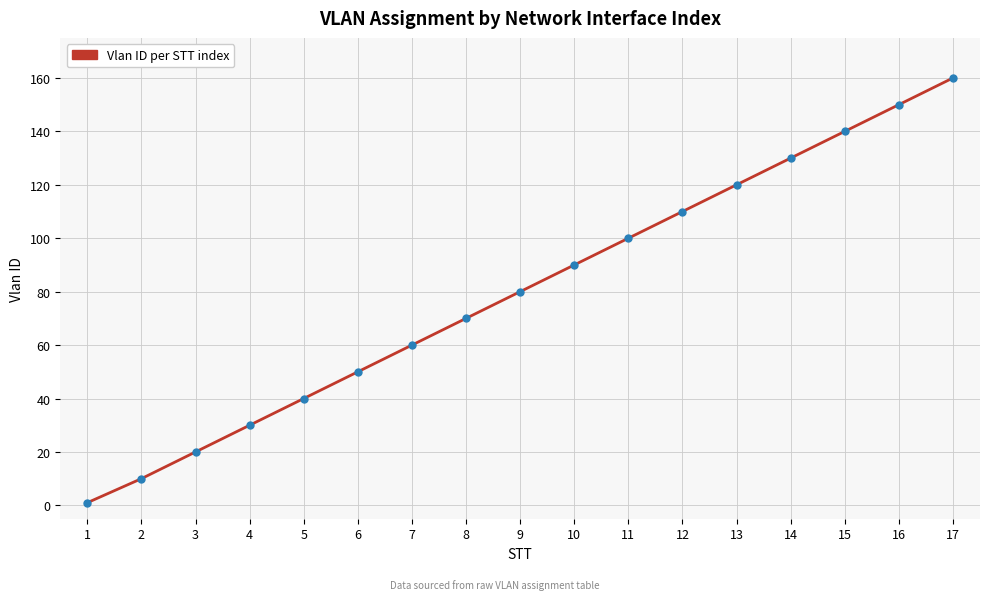

Approximately how many times larger is the value at 10 compared to 17?

0.6